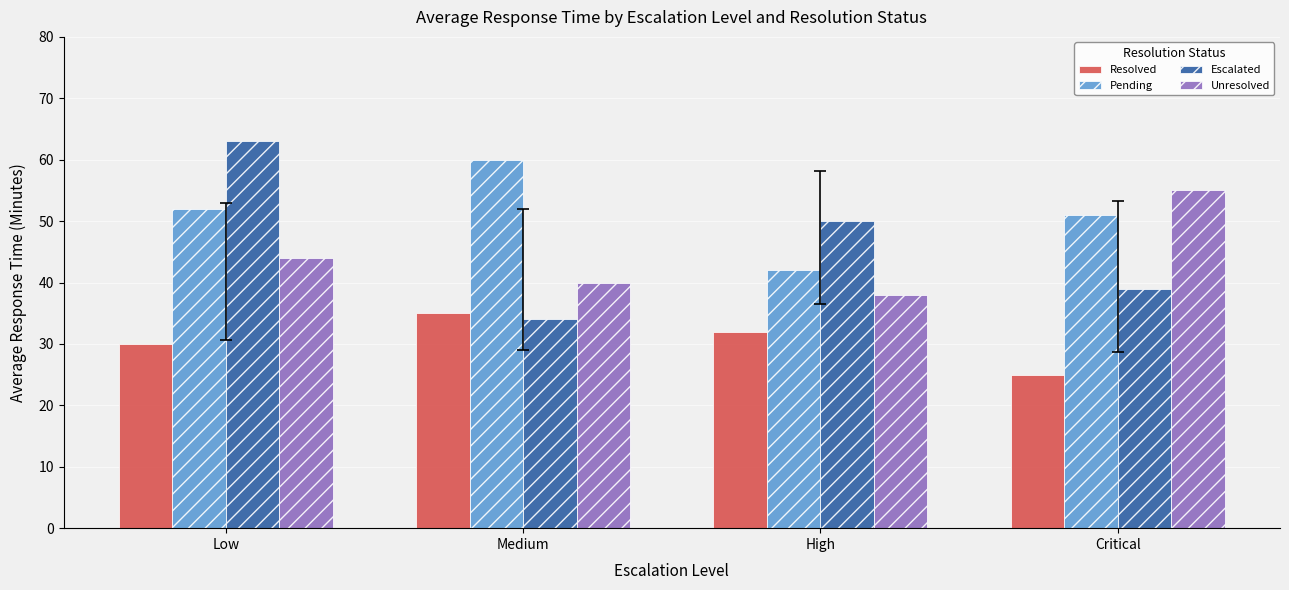

List the labels in order of Pending value, smallest first.

High, Critical, Low, Medium